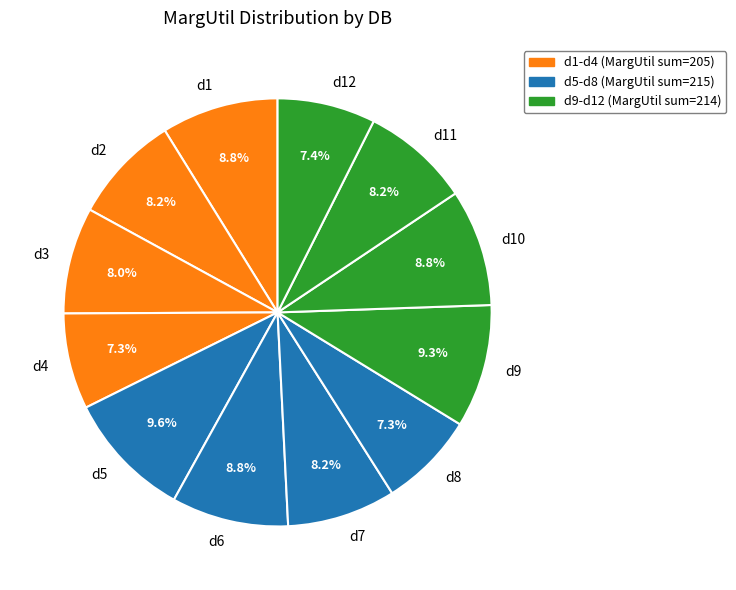

How many segments does this pie chart have?

12